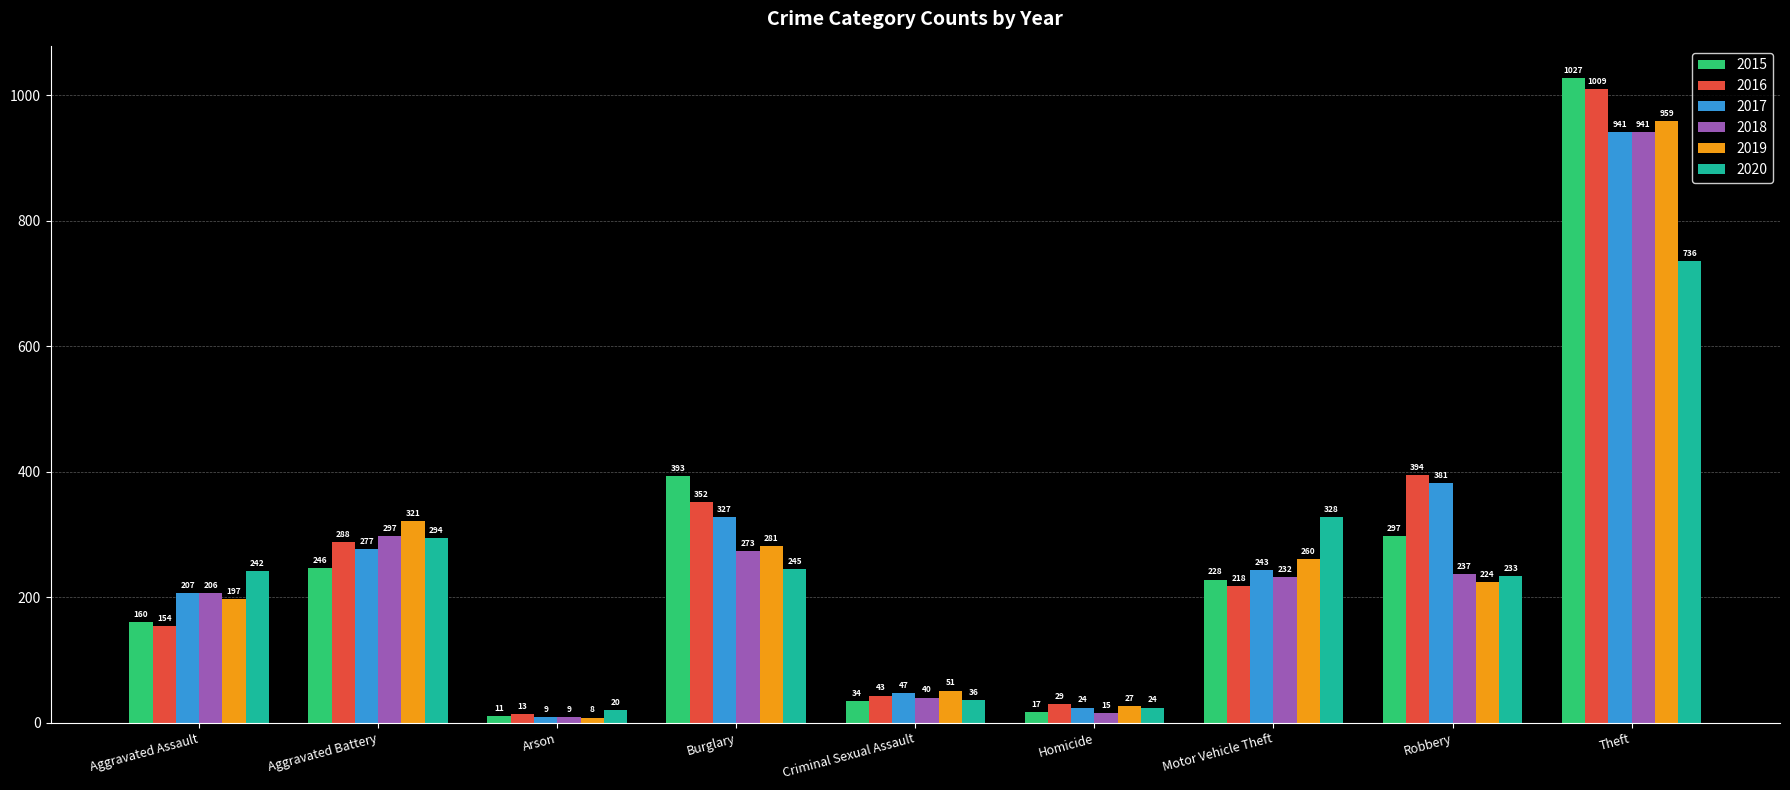

The value of 2016 at Homicide is 29. True or false?

True